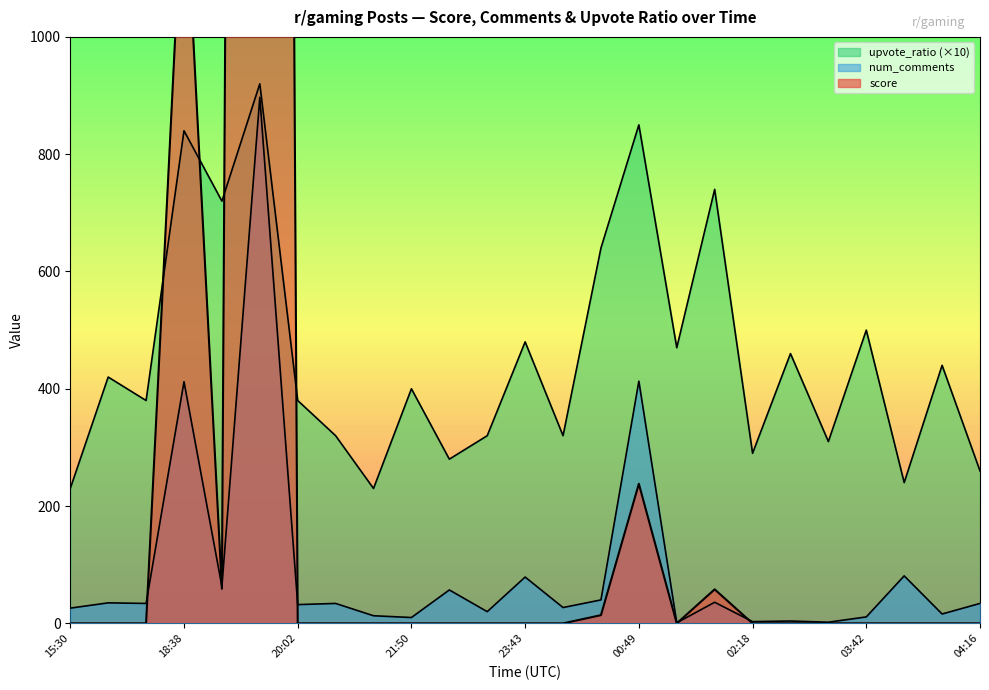

Which series has the largest total across all categories?

score